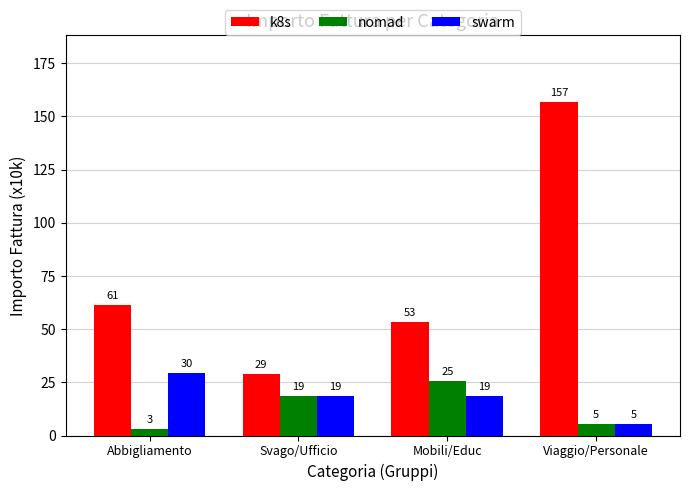

What position from the left is Mobili/Educ?

3